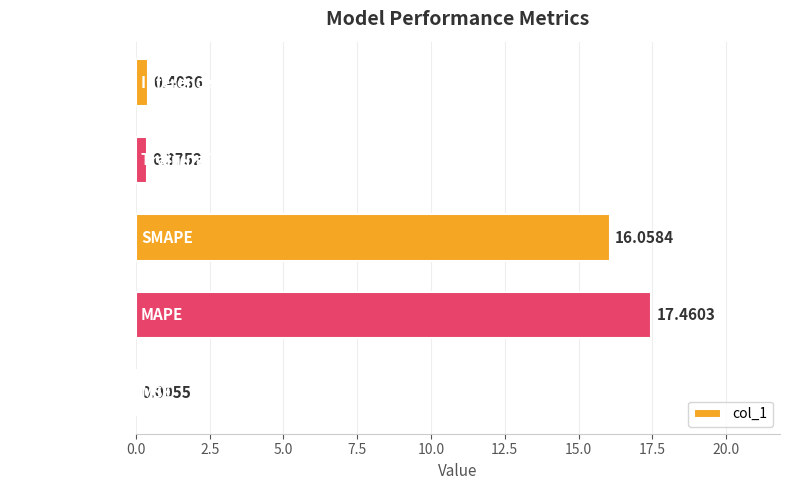

How many data points does each series have?

5